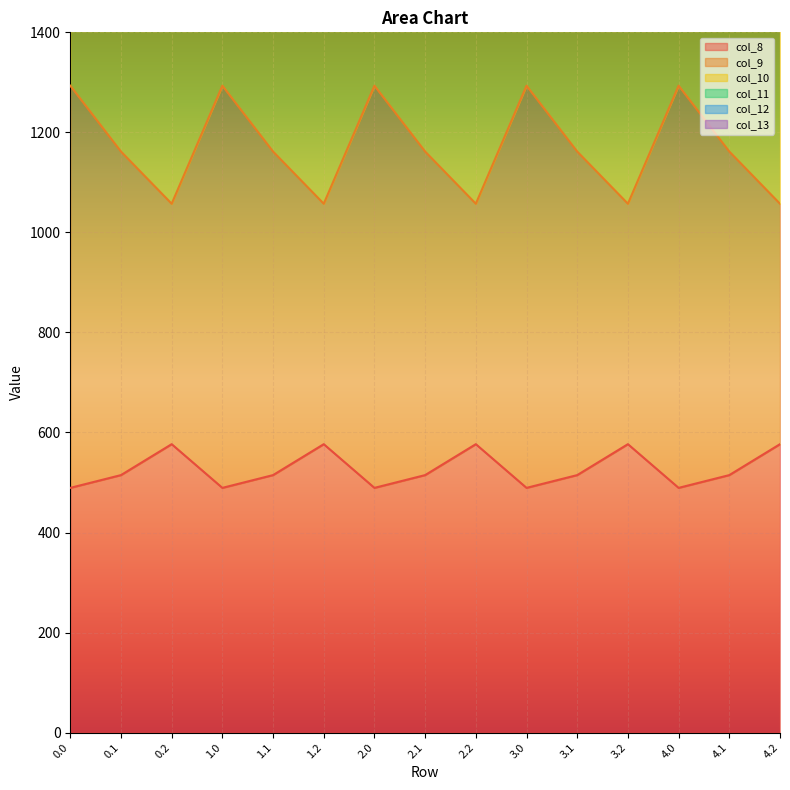

The value of col_8 at 3.2 is 138.4. True or false?

False